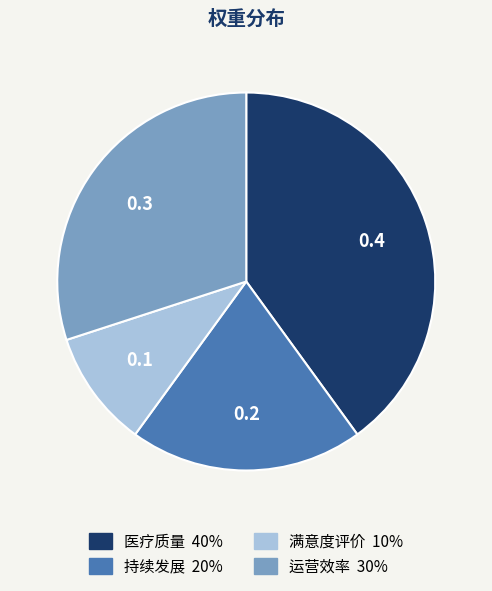

How many slices are in this pie chart?

4